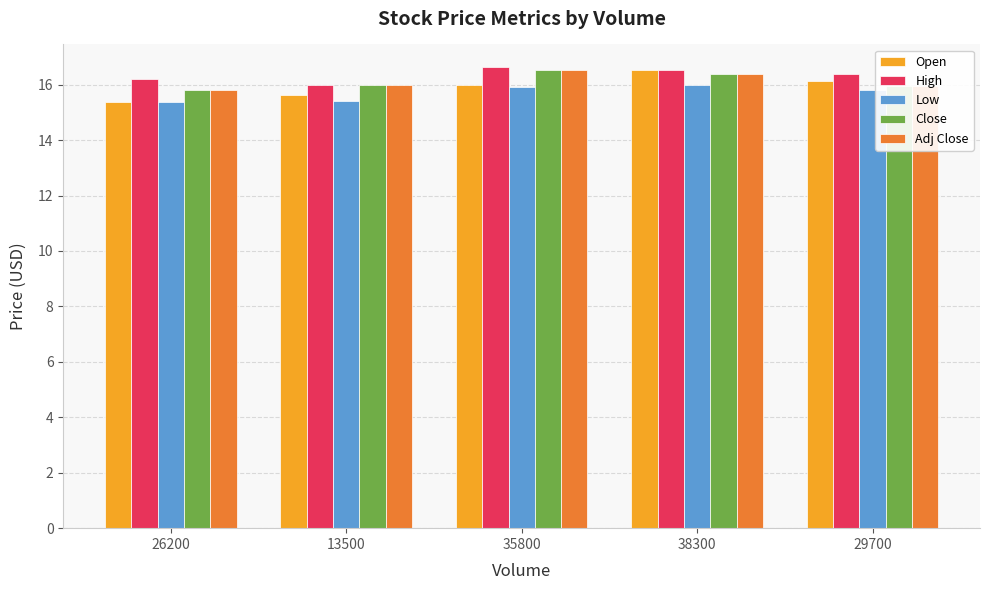

The Adj Close series shows 21.0 at 13500. True or false?

False